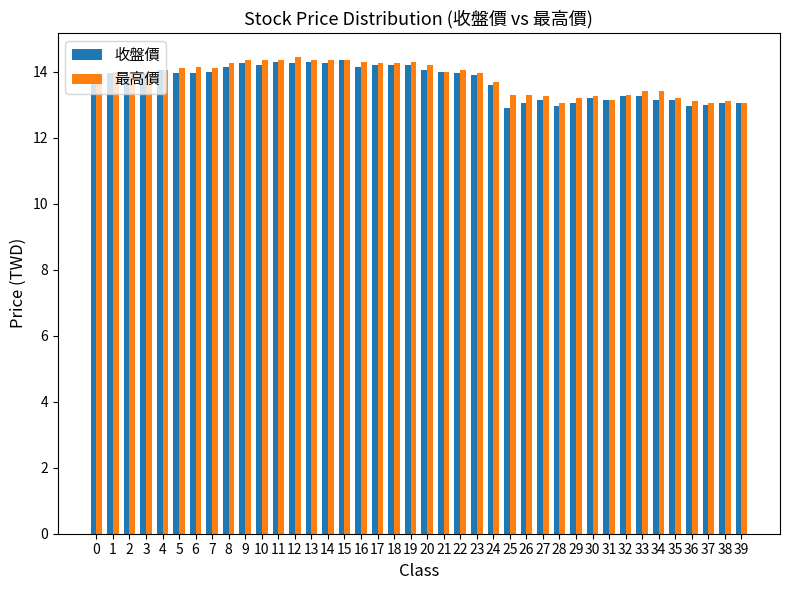

How many distinct data groups are displayed?

2